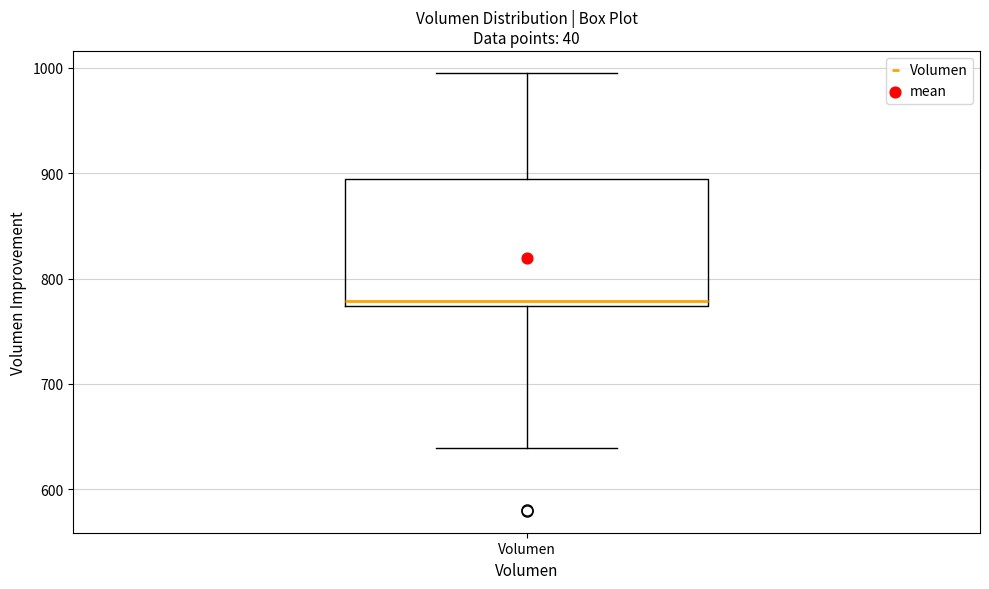

Where is the upper edge of the box for Volumen on the y-axis? The values are not printed on the chart, so give them approximately, as read against the axis.

890